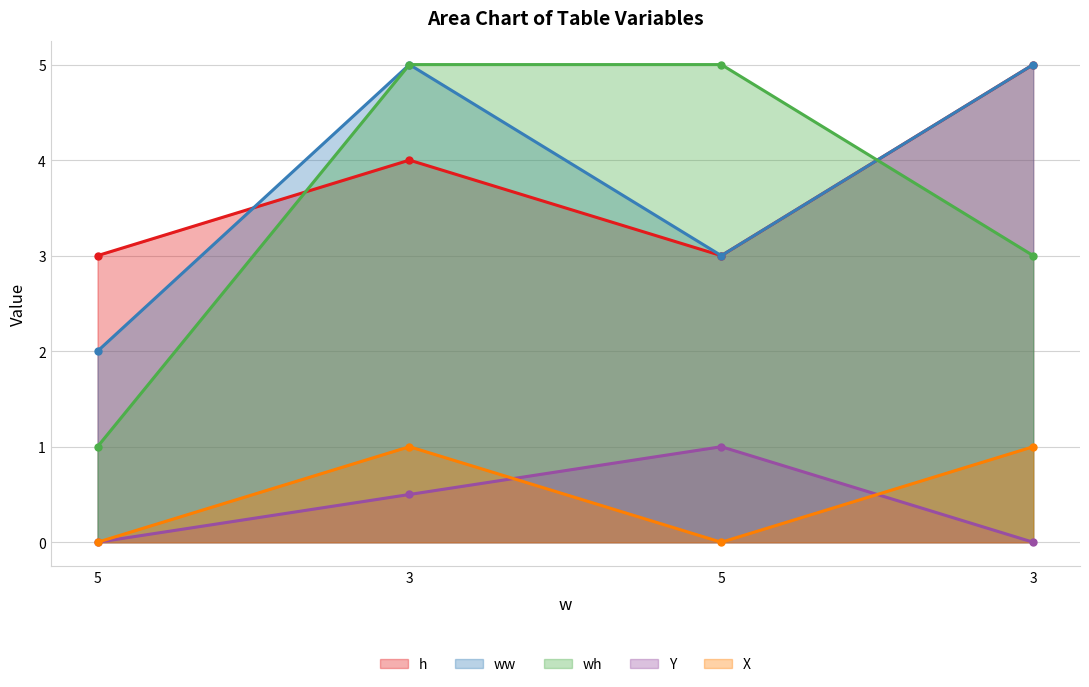

True or false: wh has more than 0 interior local peaks.

False